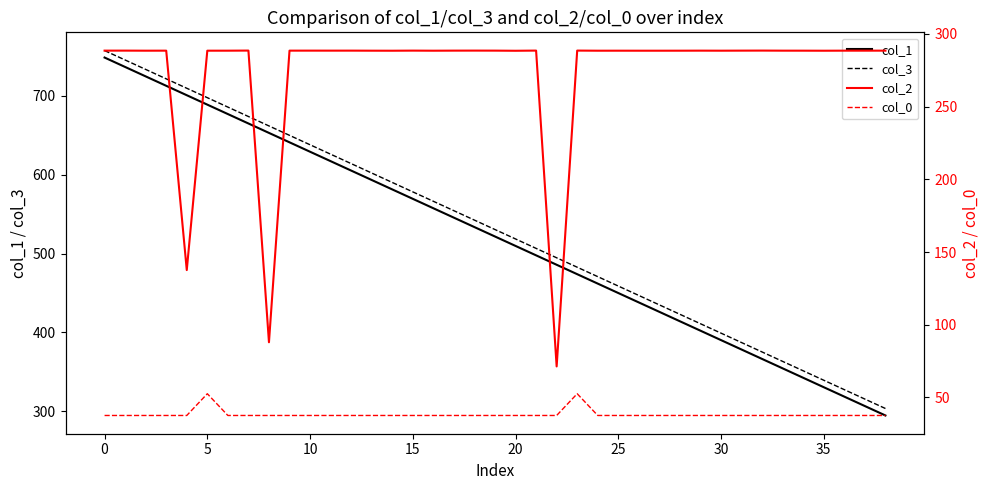

True or false: col_3 and col_1 intersect in this chart.

False